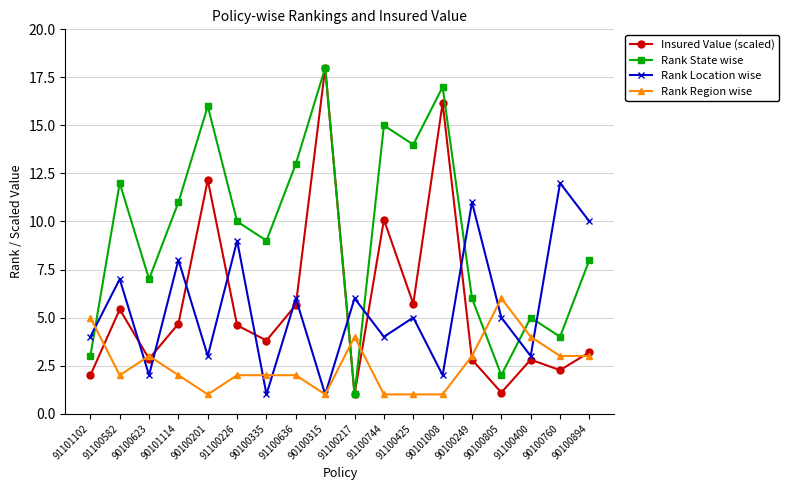

What is the spread (max minus min) of values at 91100217?

5.0